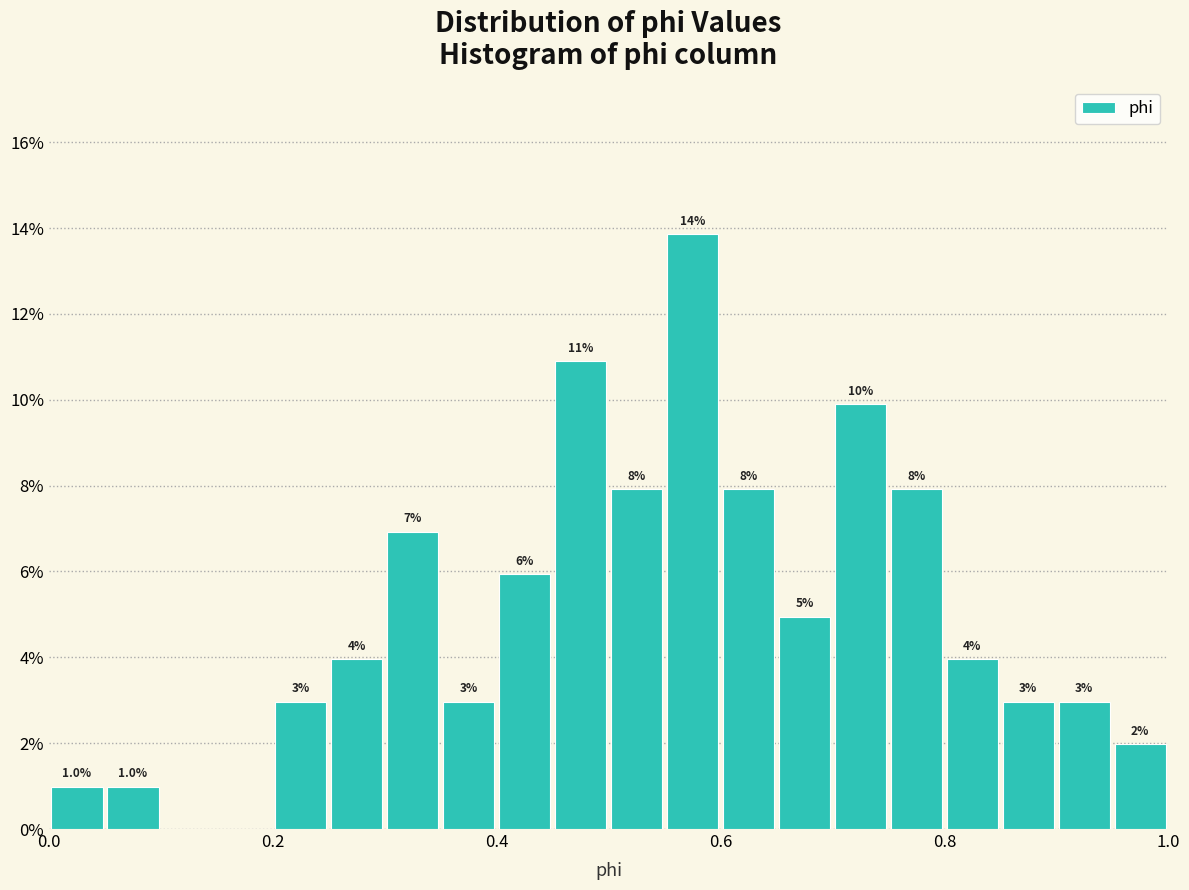

Around what value on the x-axis is the tallest bar? Give the approximate position of its centre, as read against the axis.

0.58